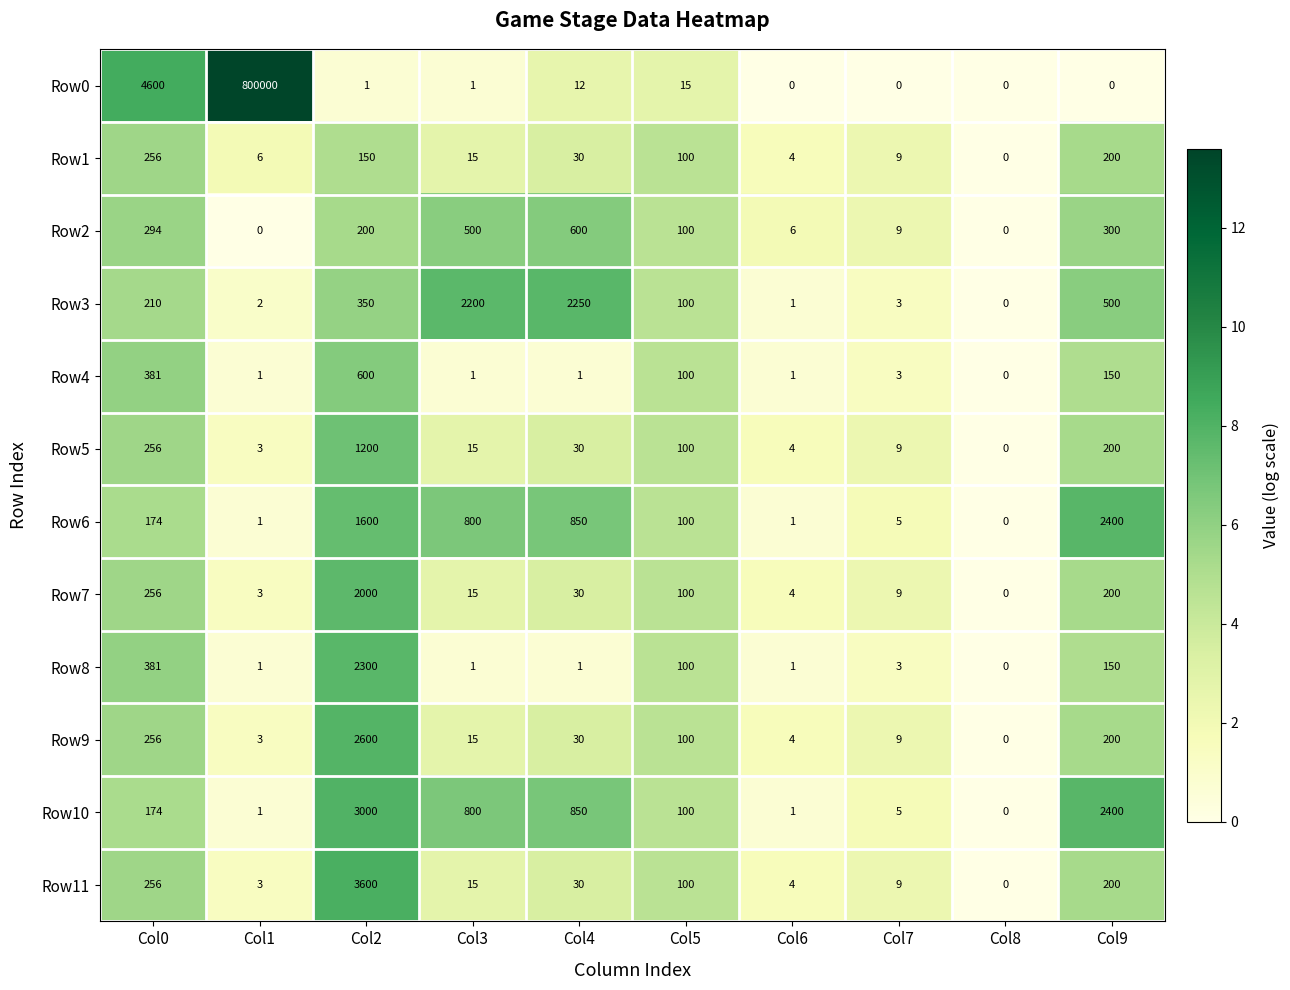

The value of Row11 at Col1 is 3. True or false?

True